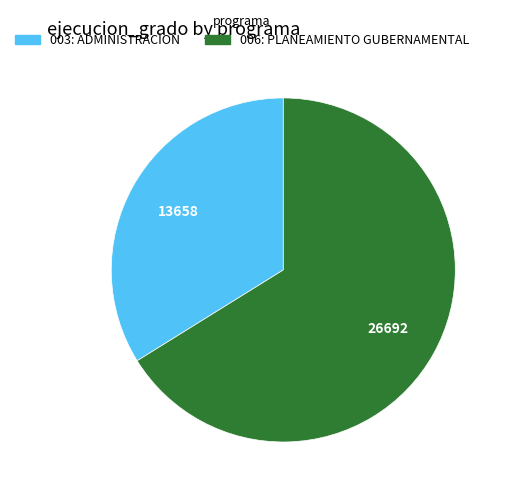

Does 006: PLANEAMIENTO GUBERNAMENTAL account for over 50% of the chart?

Yes